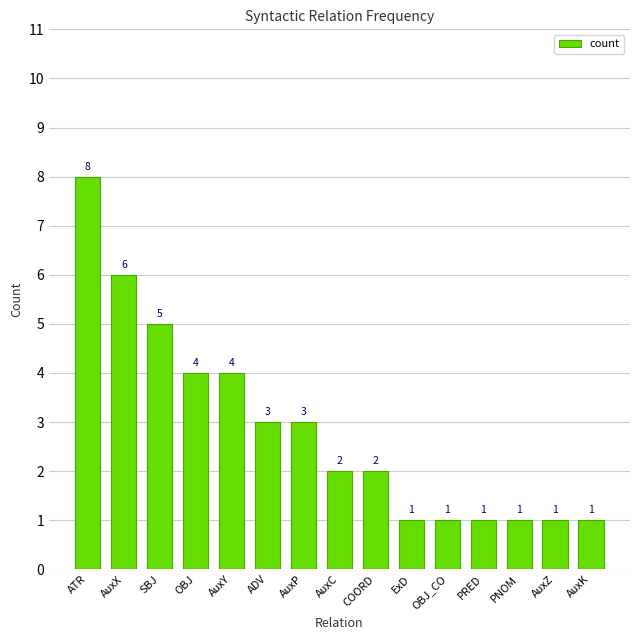

How many bars are there in total?

15